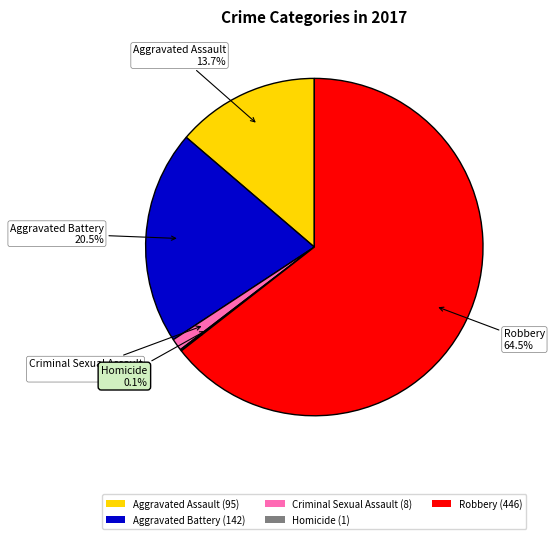

Do Aggravated Battery and Criminal Sexual Assault together represent more than half of the pie?

No